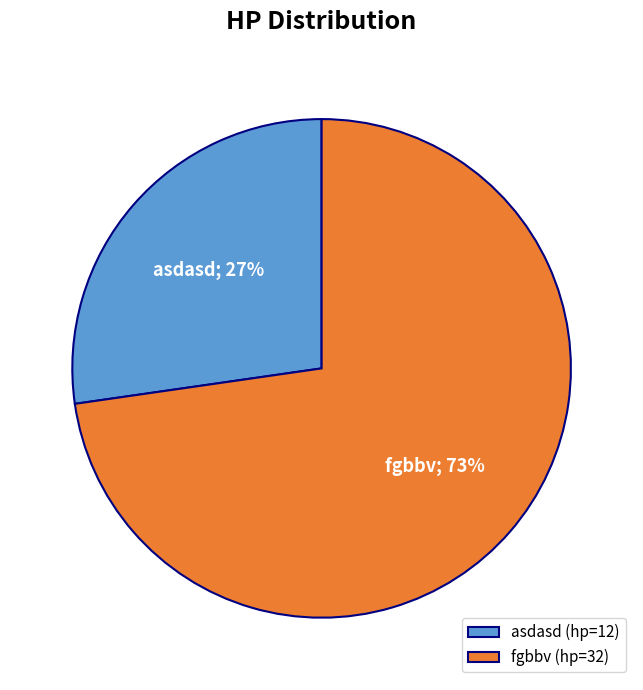

Is it true that fgbbv is 63% of the pie?

False